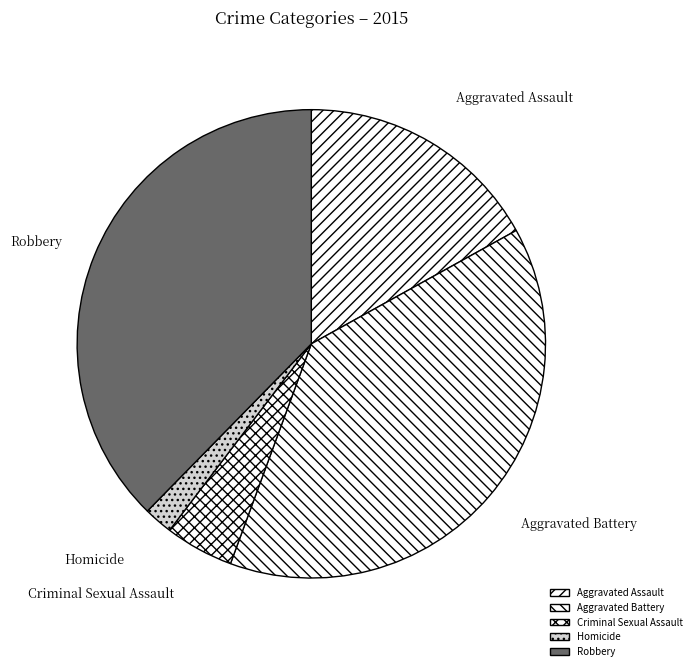

Is Aggravated Battery the majority of the pie?

No